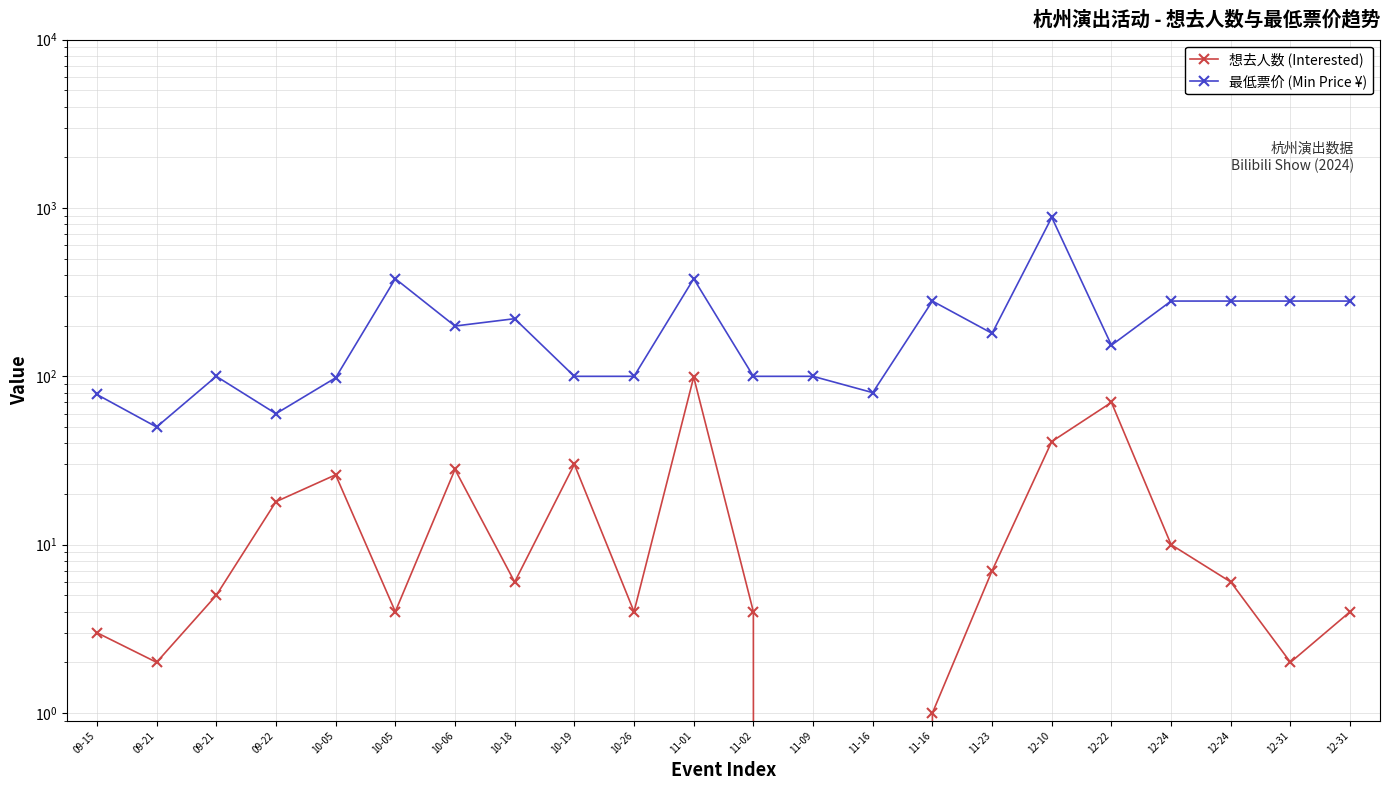

True or false: 最低票价 (Min Price ¥) and 想去人数 (Interested) cross at least once.

False